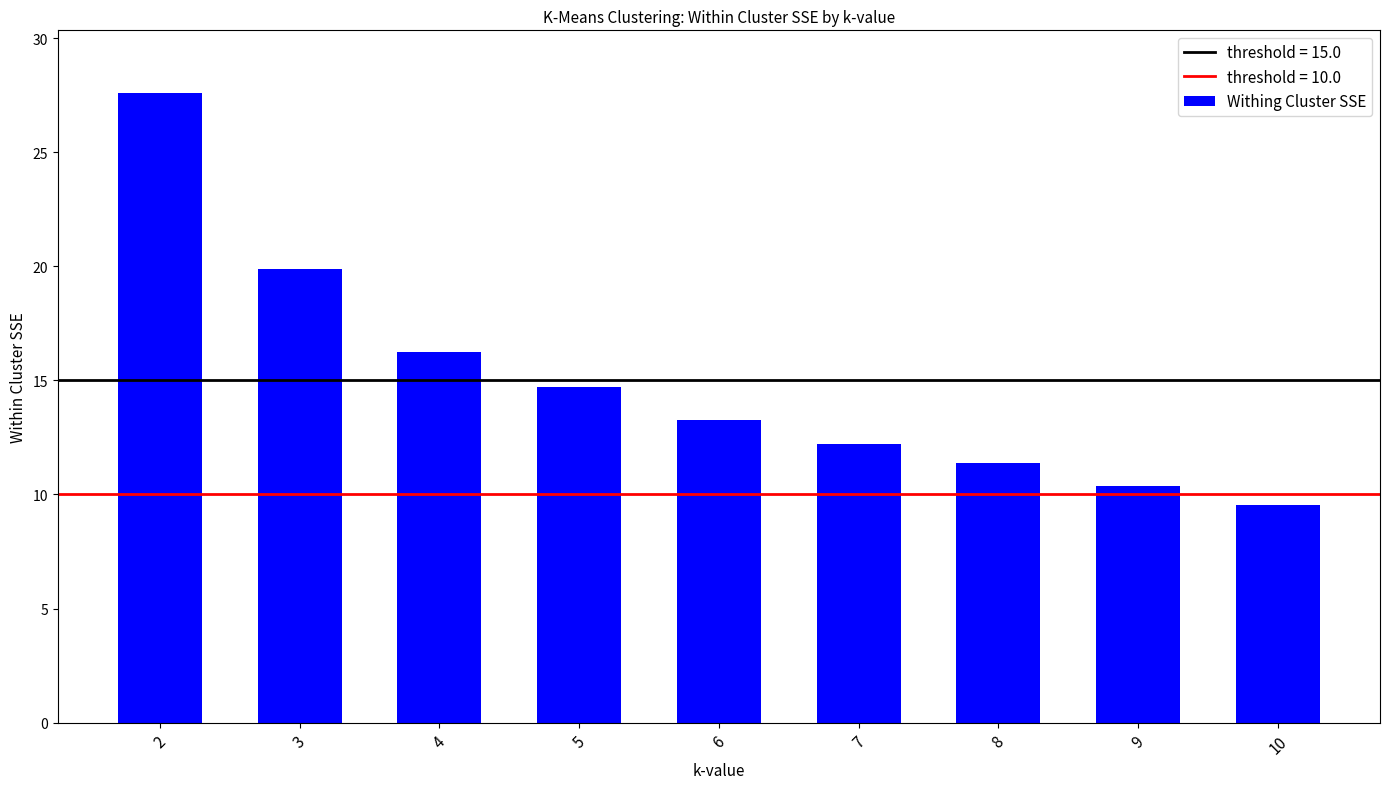

What is the change in value from 6 to 8?

-1.9